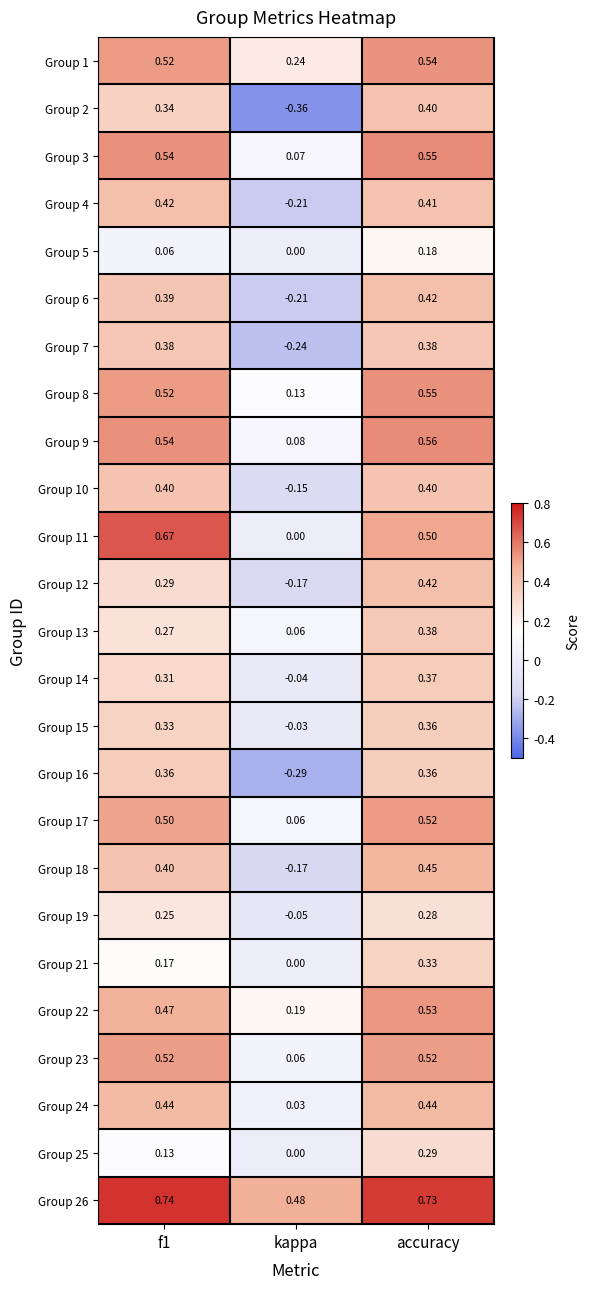

Where is Group 4 nearest to the value 0?

kappa